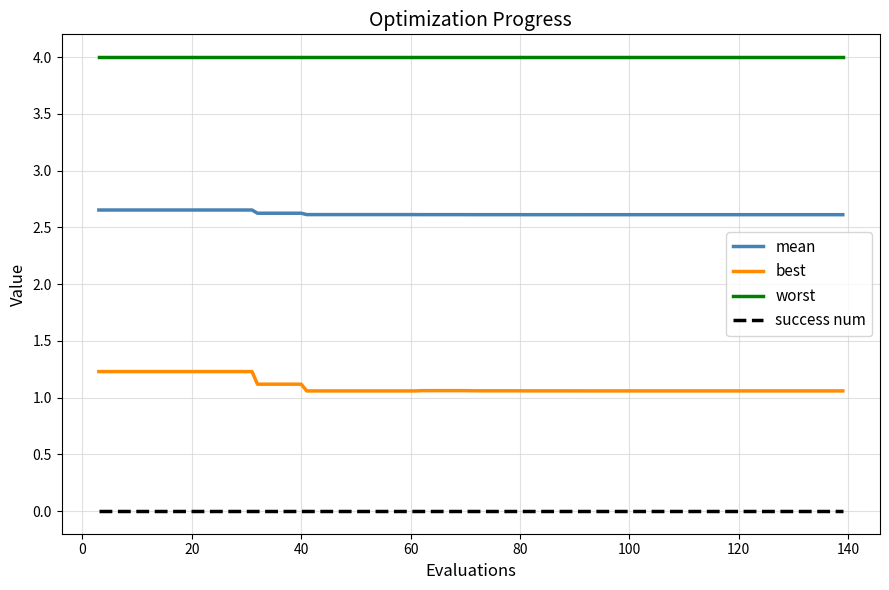

Which series has the widest spread of values?

best